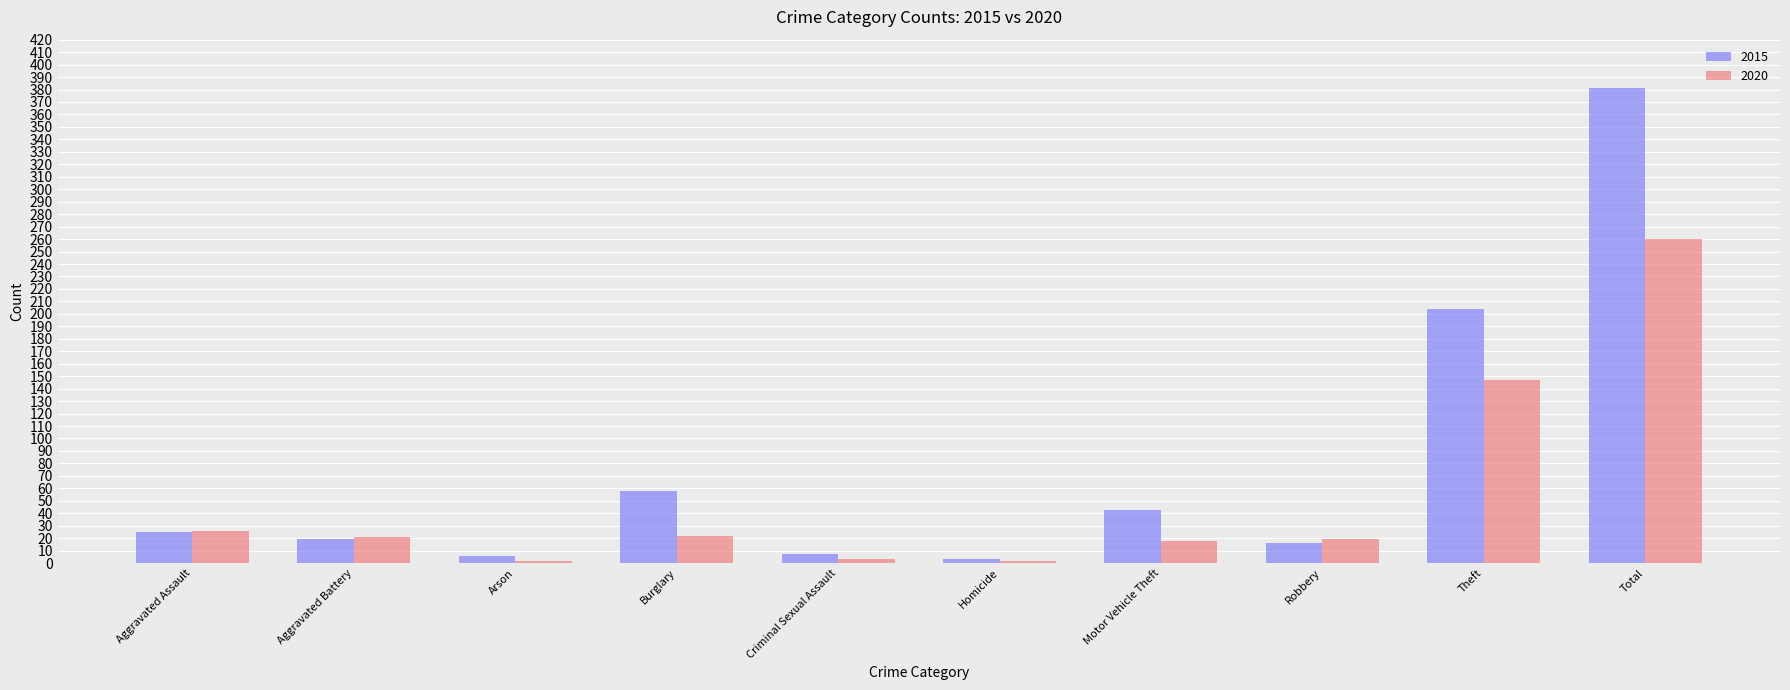

What is the difference between the second highest and minimum values in the 2020 series?

145